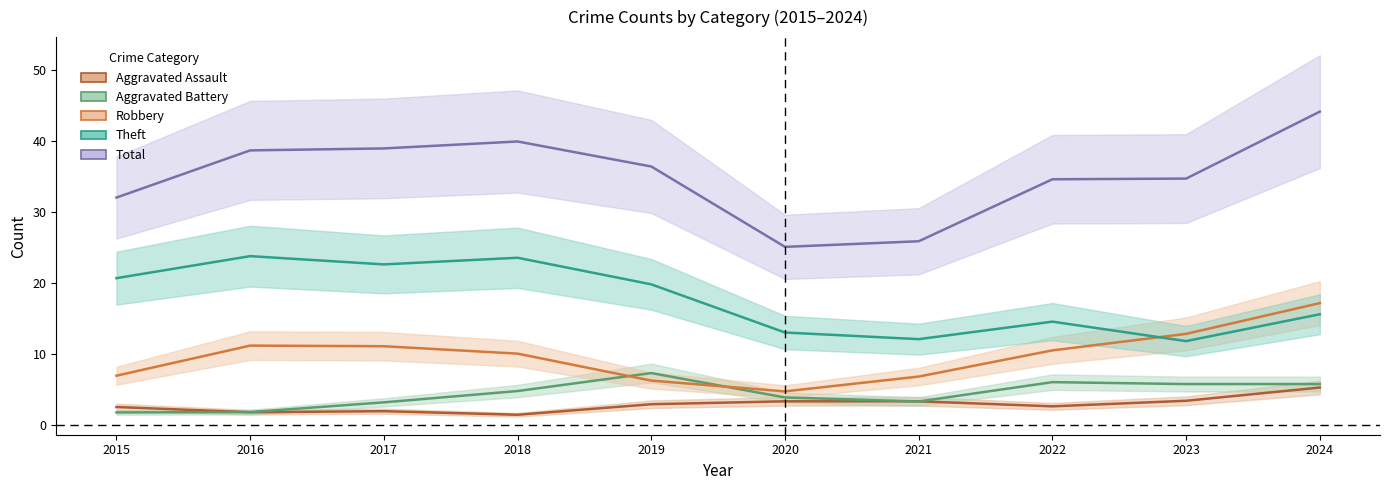

True or false: Aggravated Assault and Total cross at least once.

False